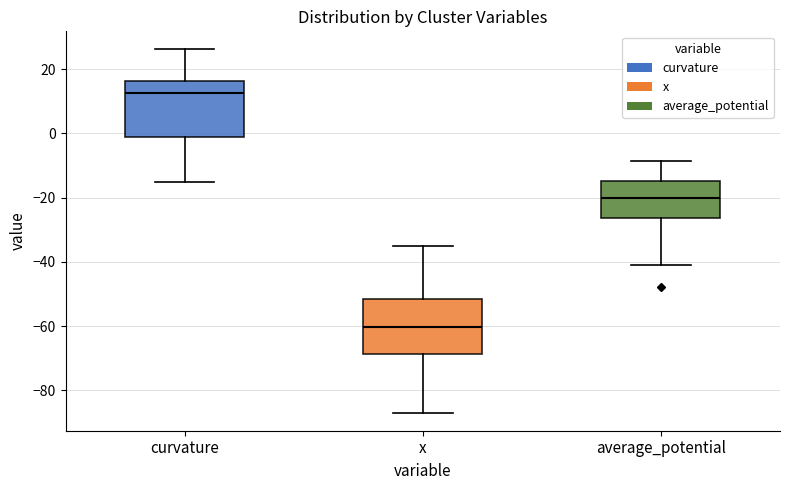

Which box's median line is the lowest?

x